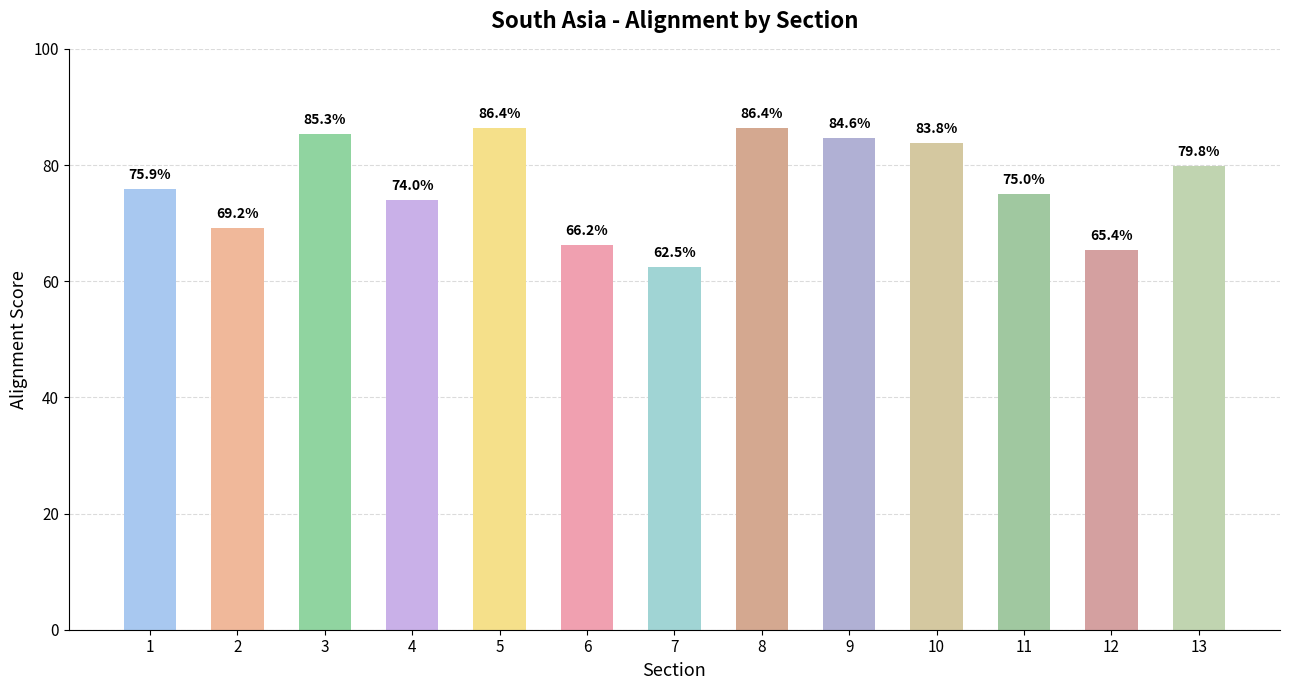

Count the values in the range 0 to 1.

13